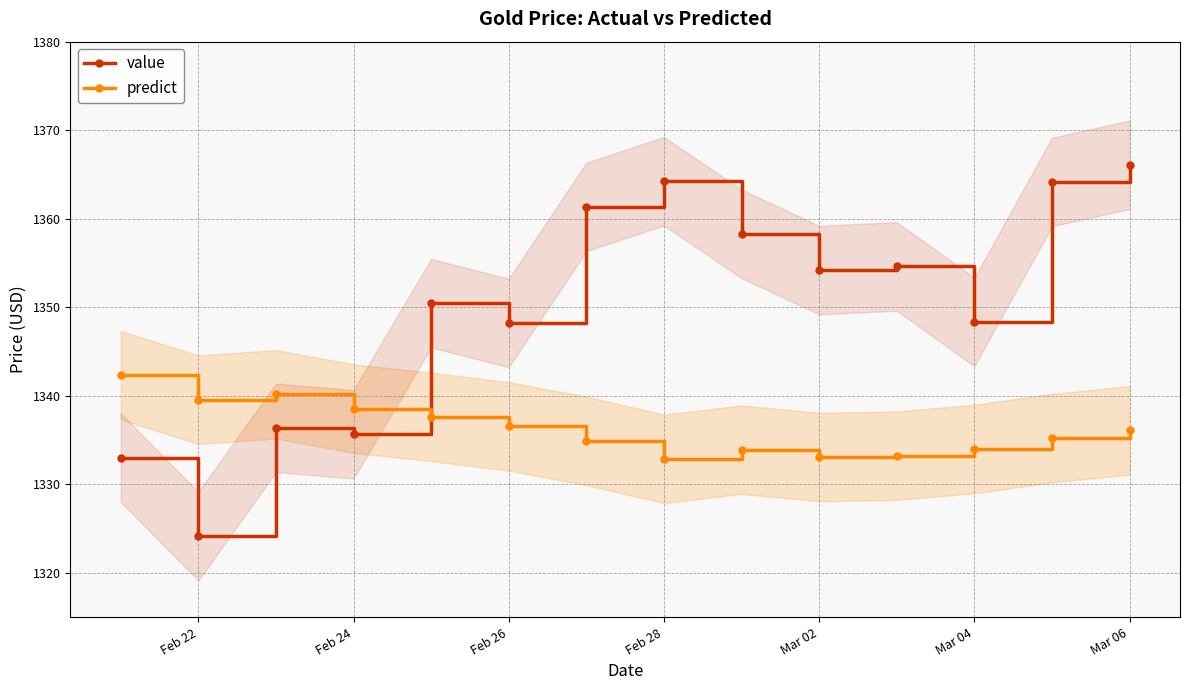

How many data points in value are above 1354?

7